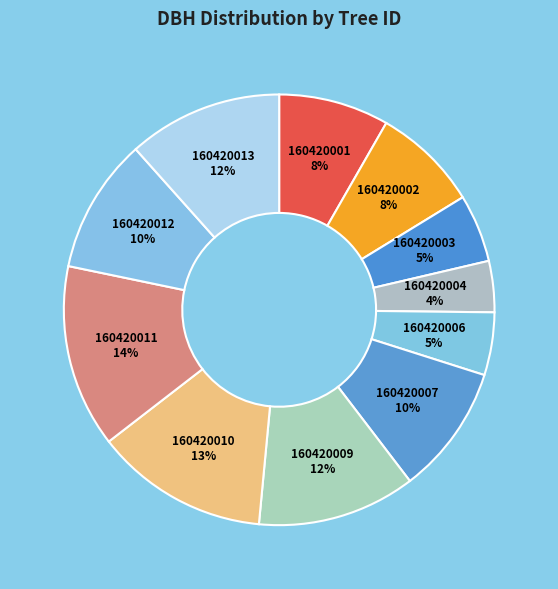

Count the number of slices in the pie.

11